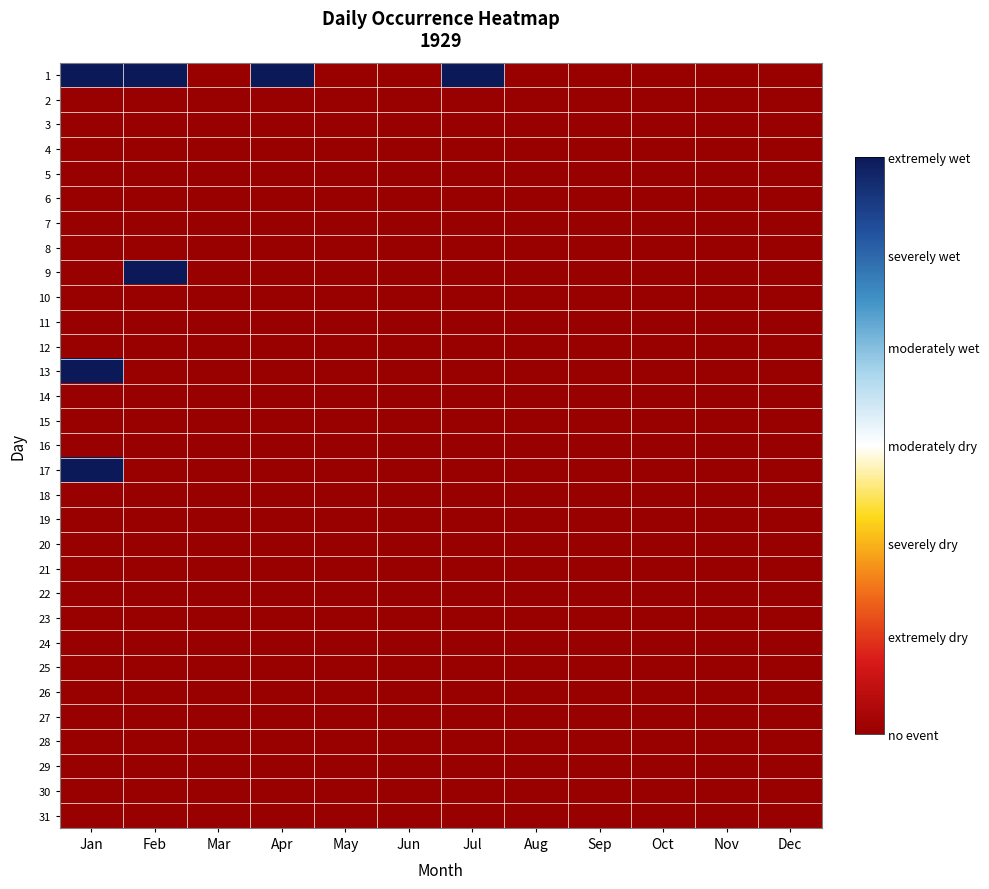

What is the greatest value displayed?

1